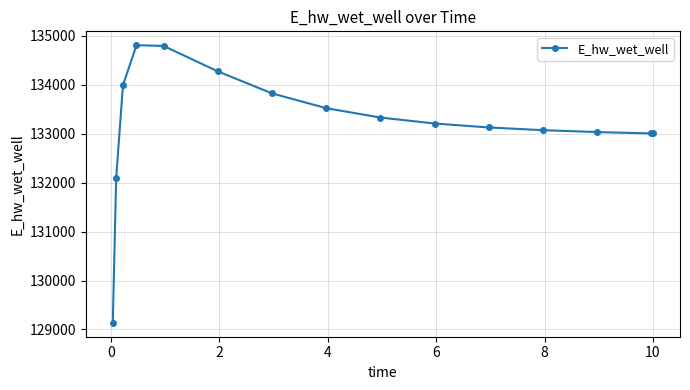

What is the smallest value displayed?

129135.6